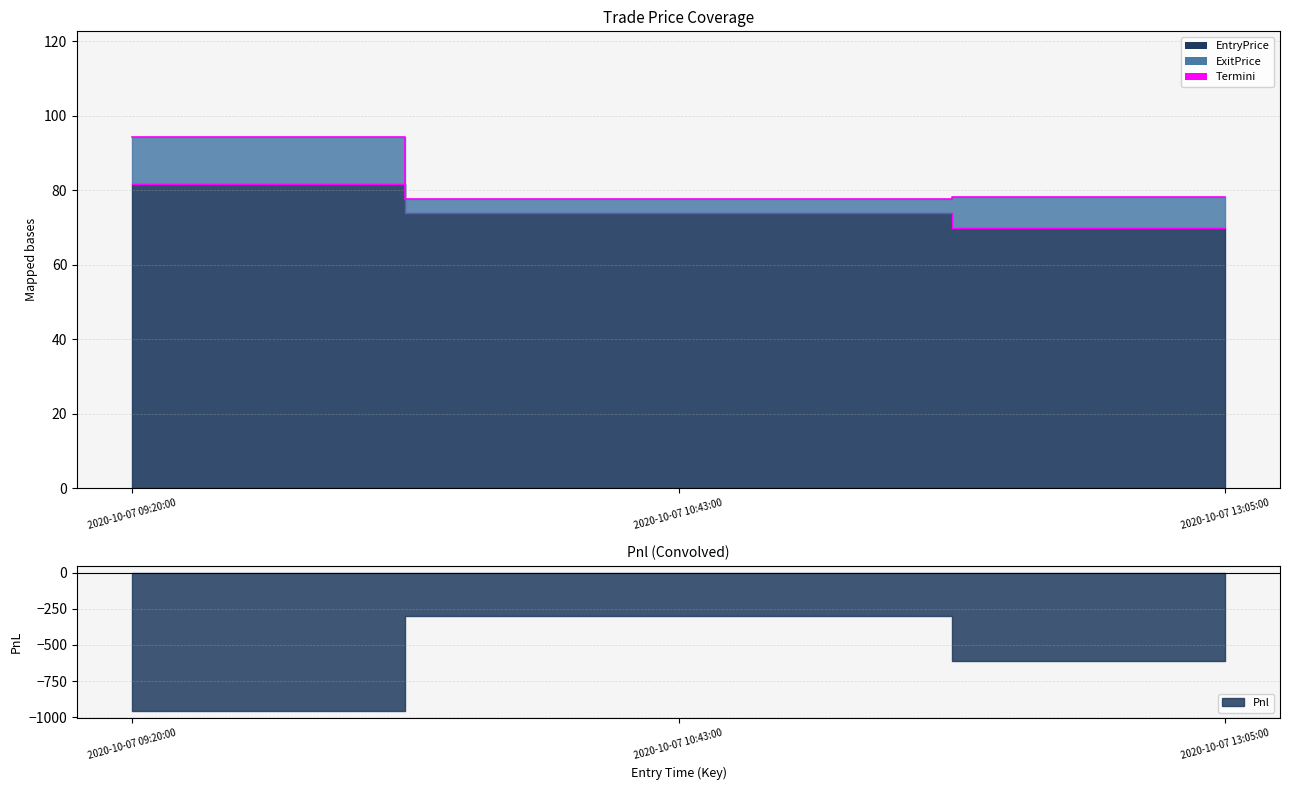

Which label corresponds to the smallest value in the chart?

2020-10-07 13:05:00